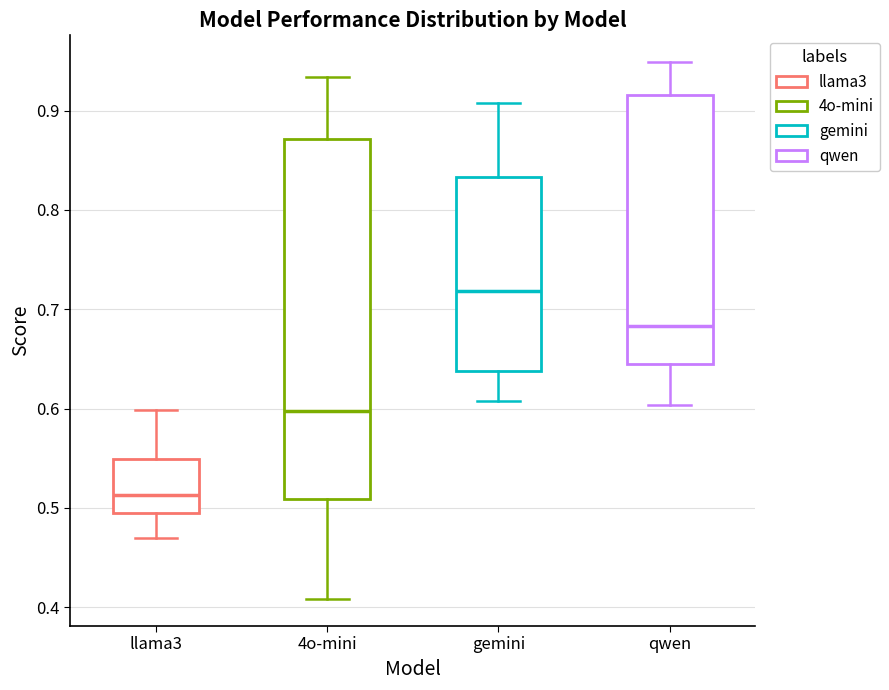

Which box has the highest median line?

gemini